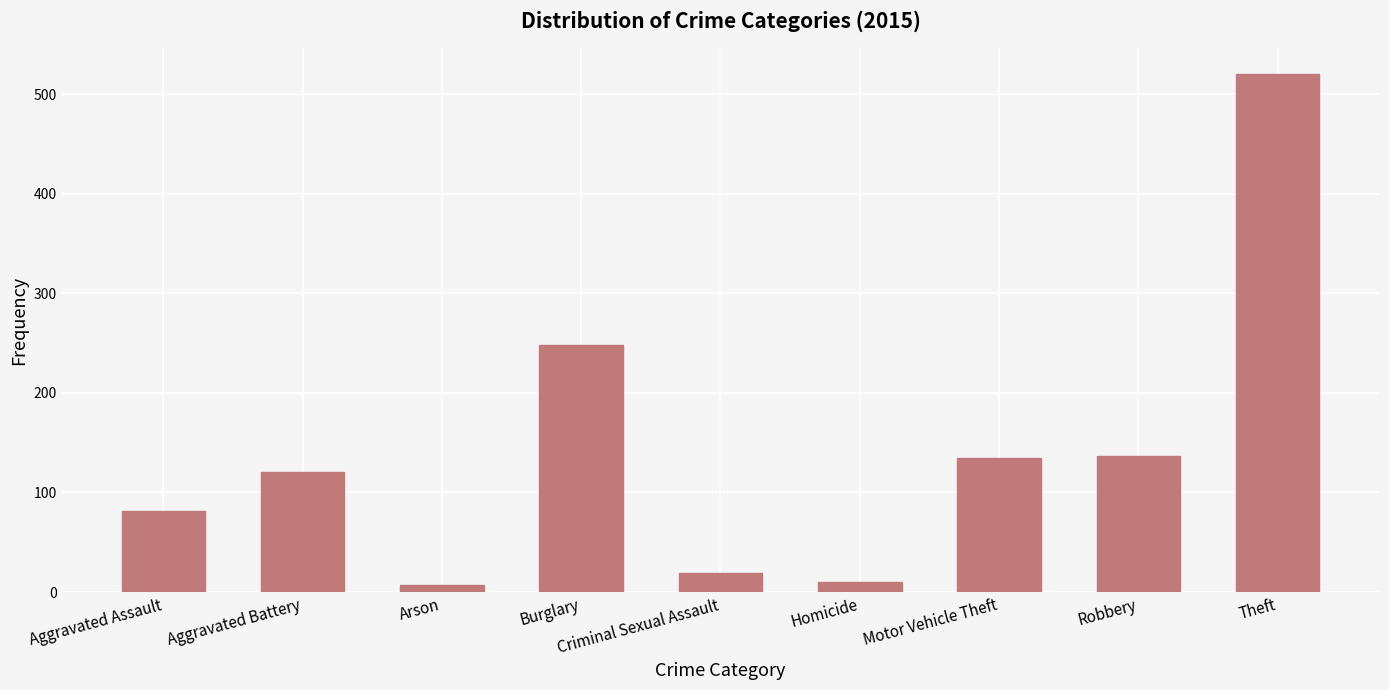

Which category has the highest value across all series?

Theft